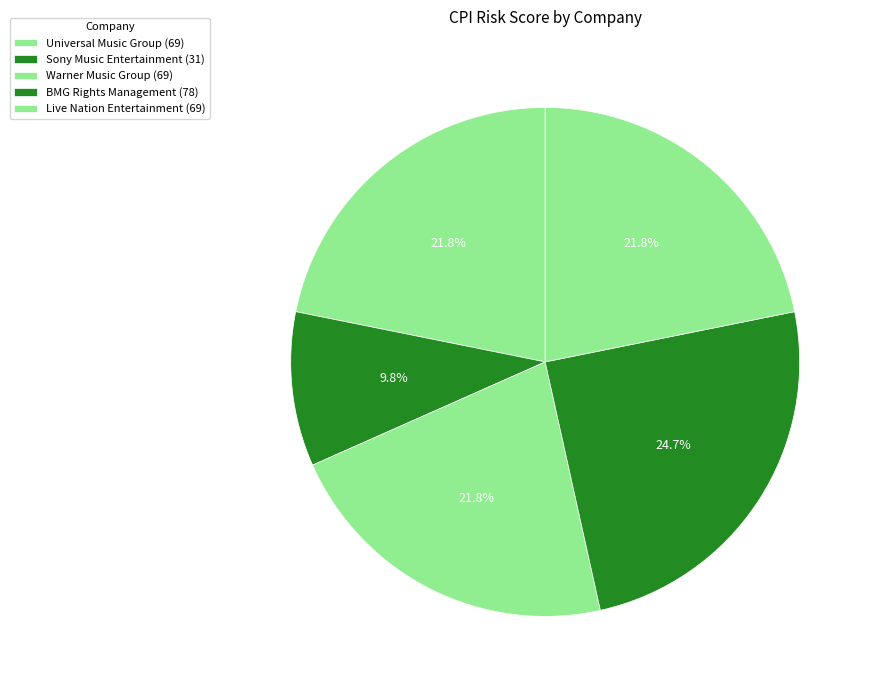

How much of the chart is everything except Live Nation Entertainment?

78.2%